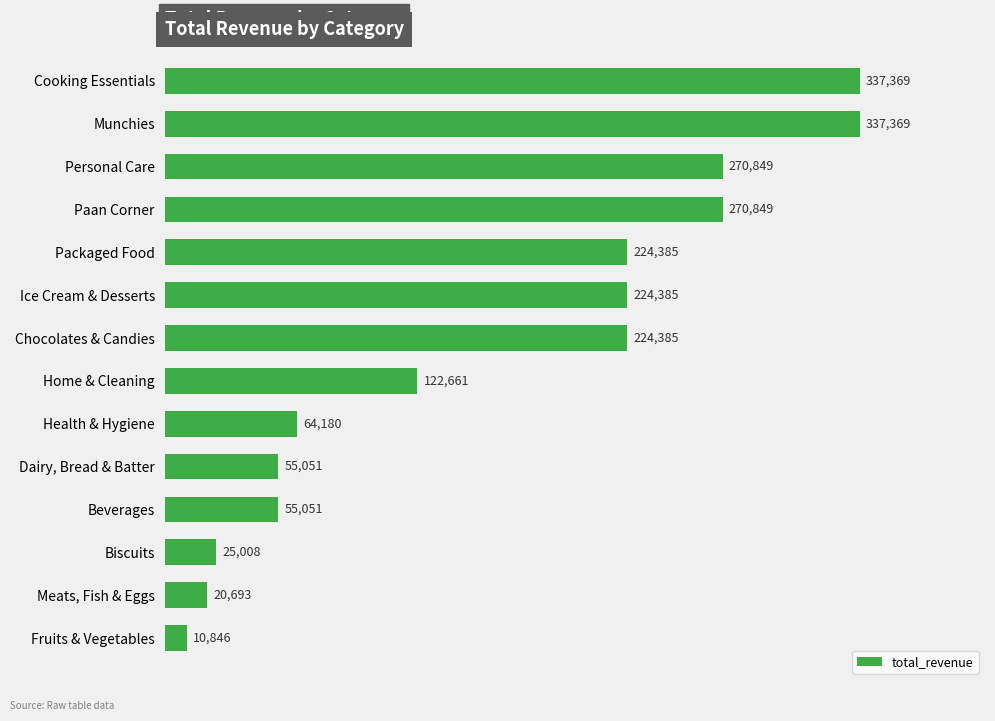

What is the sum of the values at Personal Care and Chocolates & Candies?

495234.0